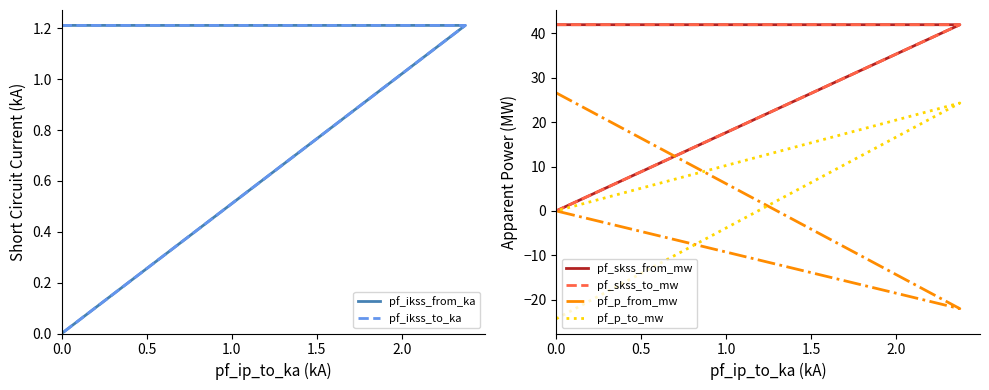

What are all the series names shown in the legend?

pf_ikss_from_ka, pf_ikss_to_ka, pf_skss_from_mw, pf_skss_to_mw, pf_p_from_mw, pf_p_to_mw